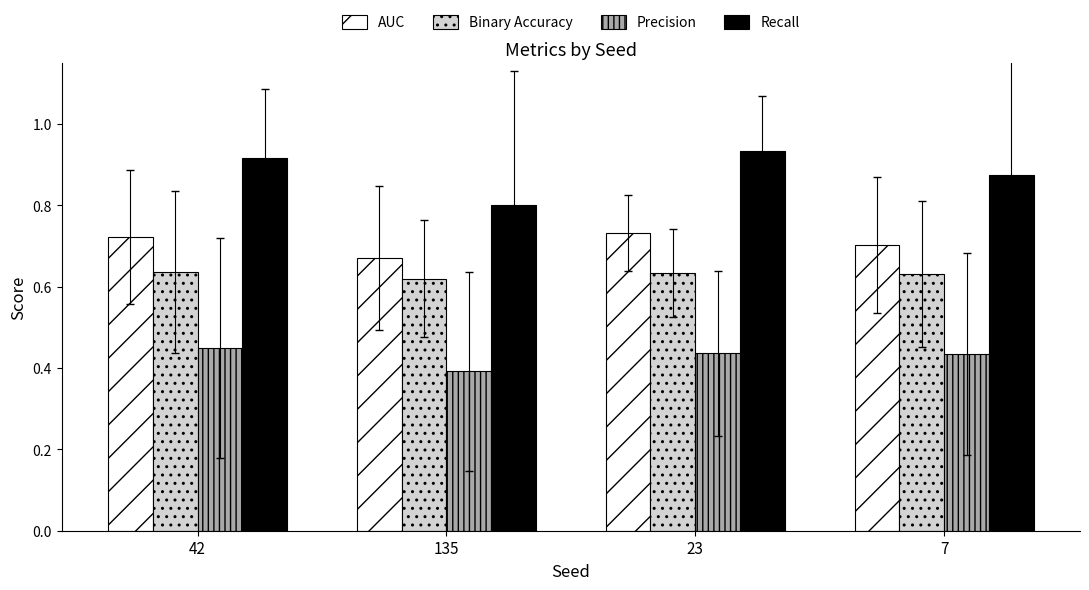

What is the total value across all series at 7?

2.6